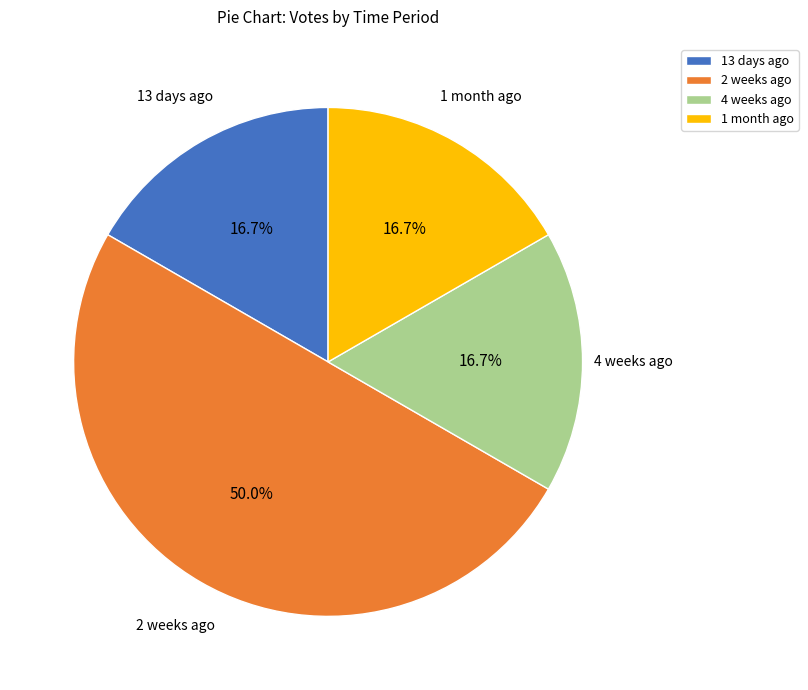

Is 13 days ago the majority of the pie?

No